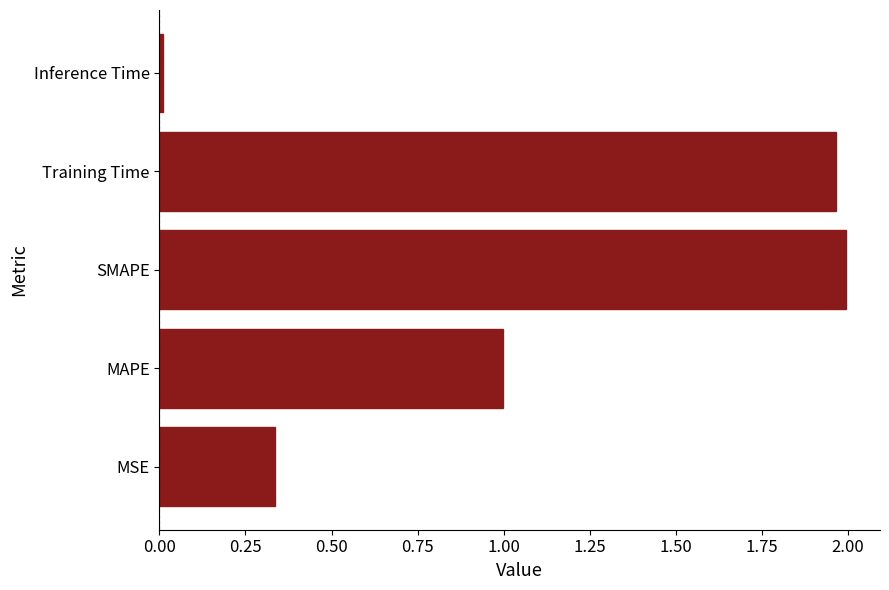

Rank the categories by value from lowest to highest.

Inference Time, MSE, MAPE, Training Time, SMAPE